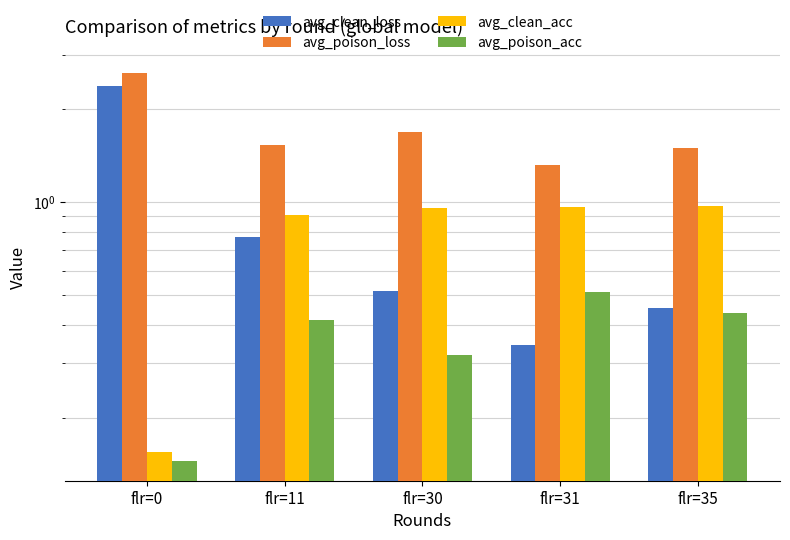

Reading left to right, transcribe all the data shown in this chart.

avg_clean_loss: 2.4	0.8	0.5	0.3	0.5
avg_poison_loss: 2.6	1.5	1.7	1.3	1.5
avg_clean_acc: 0.2	0.9	1.0	1.0	1.0
avg_poison_acc: 0.1	0.4	0.3	0.5	0.4